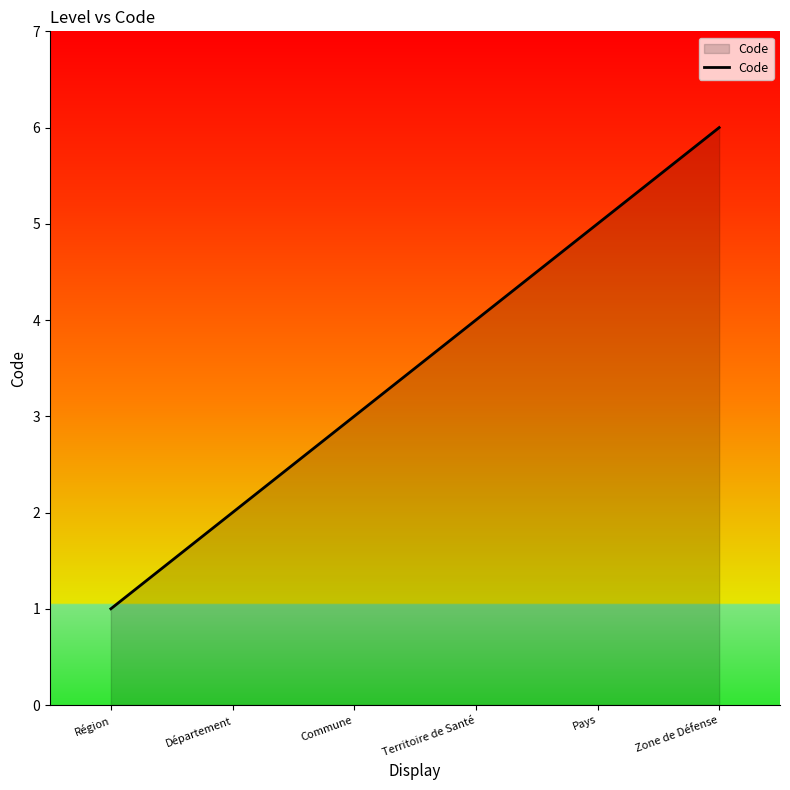

What is the approximate value at Territoire de Santé?

4